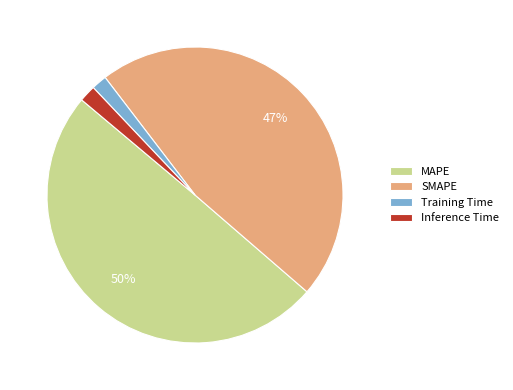

To the nearest percent, what percentage of the pie is Training Time?

2%